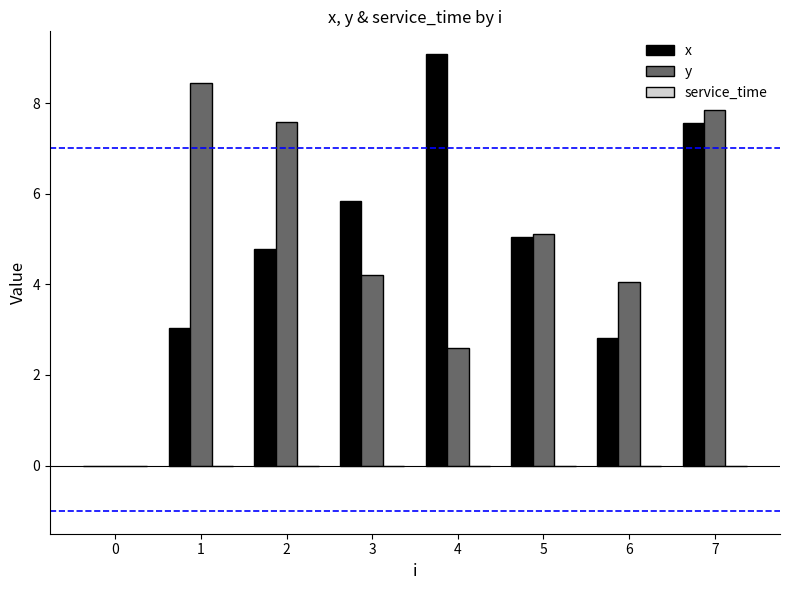

At which category does the chart reach its peak across all series?

4